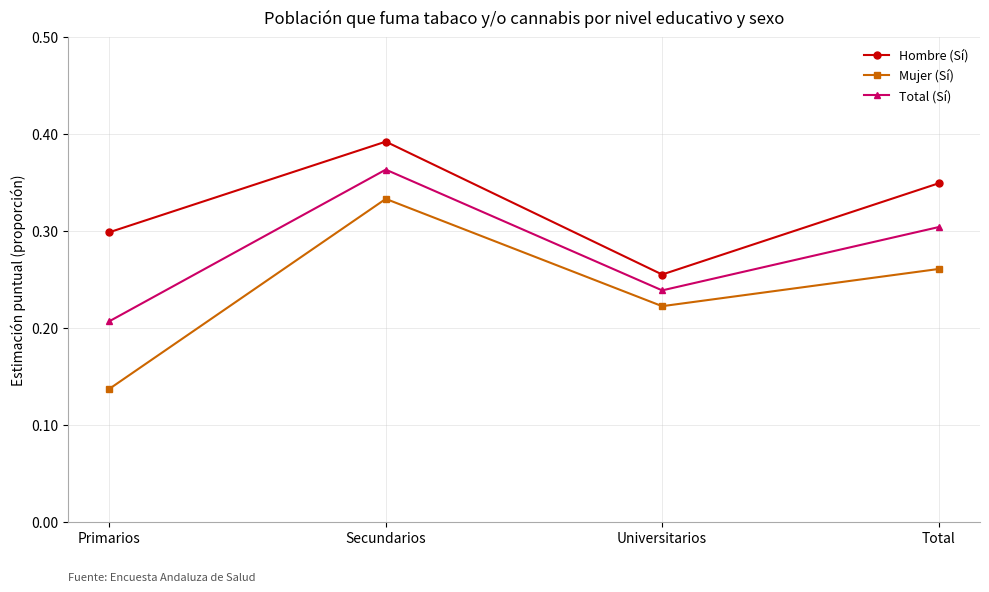

Between Primarios and Secundarios, which series saw the biggest shift?

Mujer (Sí)